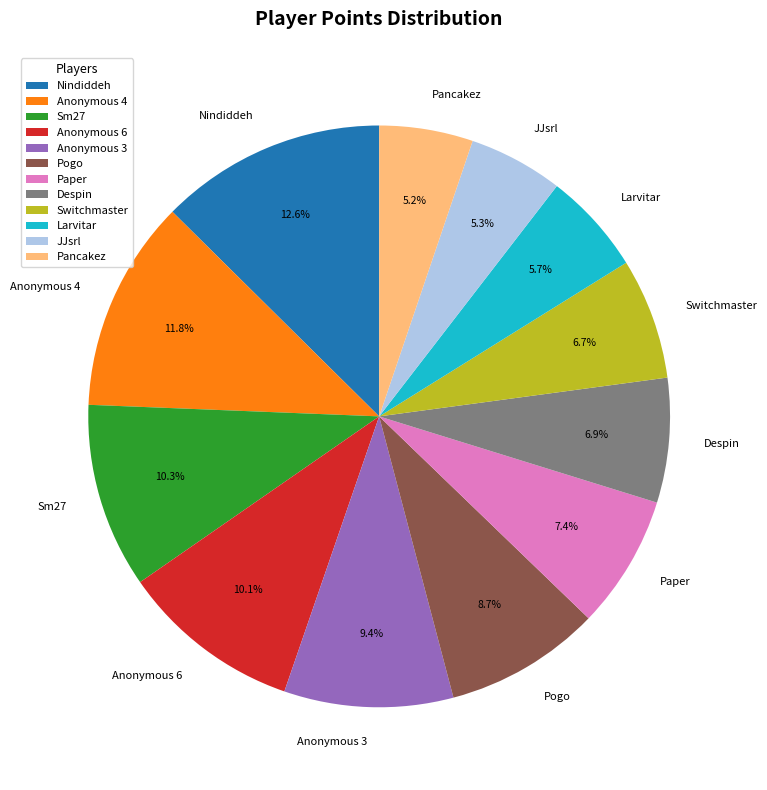

To the nearest percent, what is the difference between the Pogo and Despin slice percentages?

2%